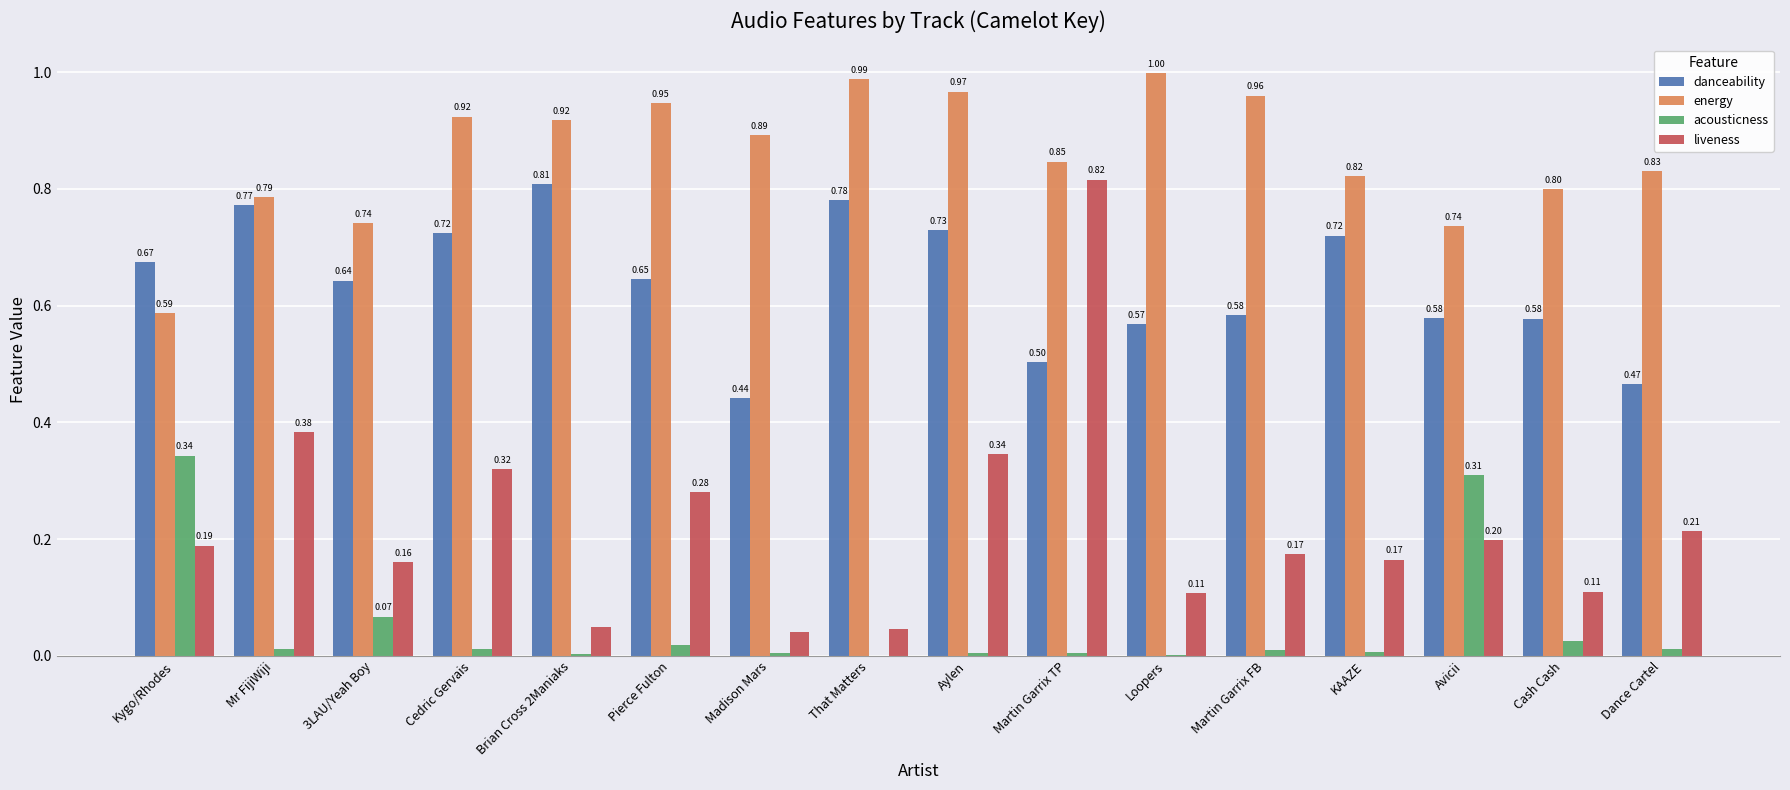

What is the sum of all danceability values?

10.2